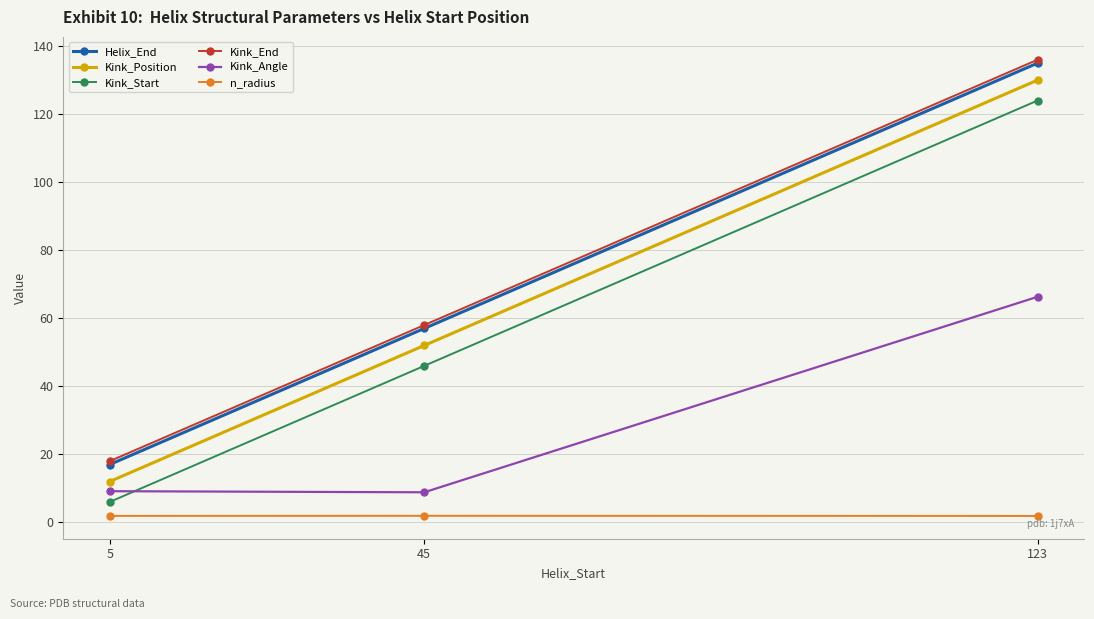

How many lines are shown in the chart?

6